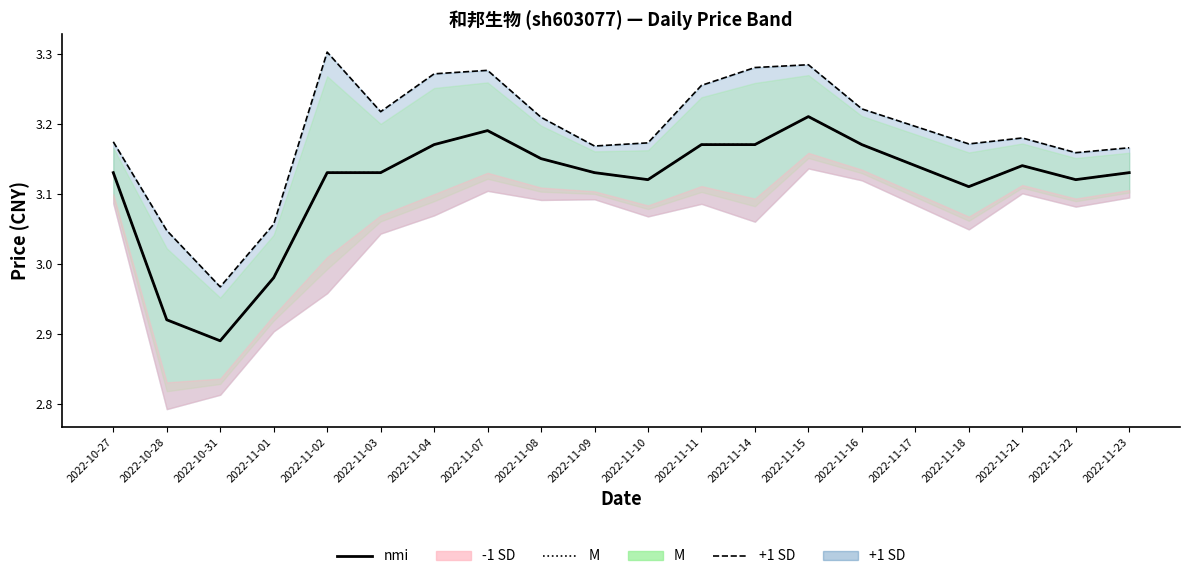

What is the difference between the second highest and minimum values?

0.3